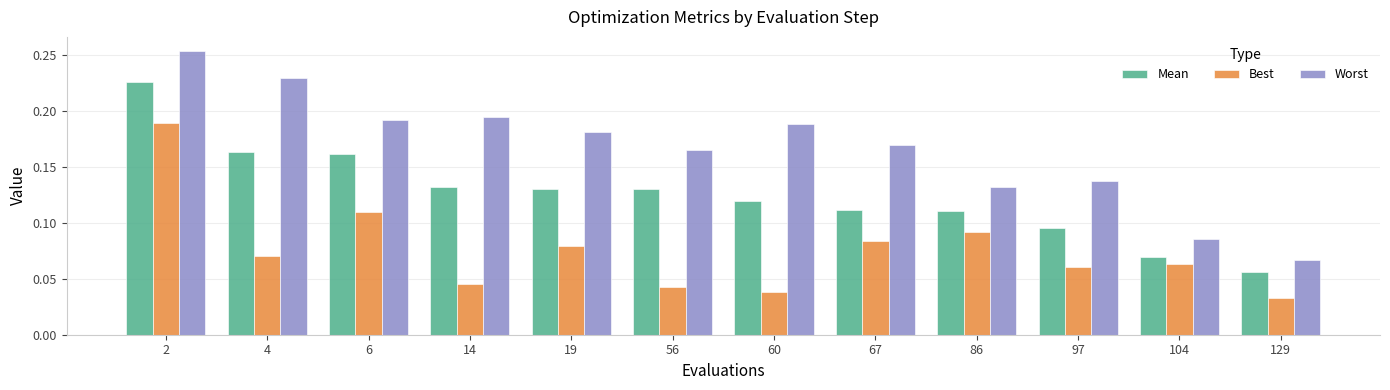

What is the sum of all Best values?

0.9